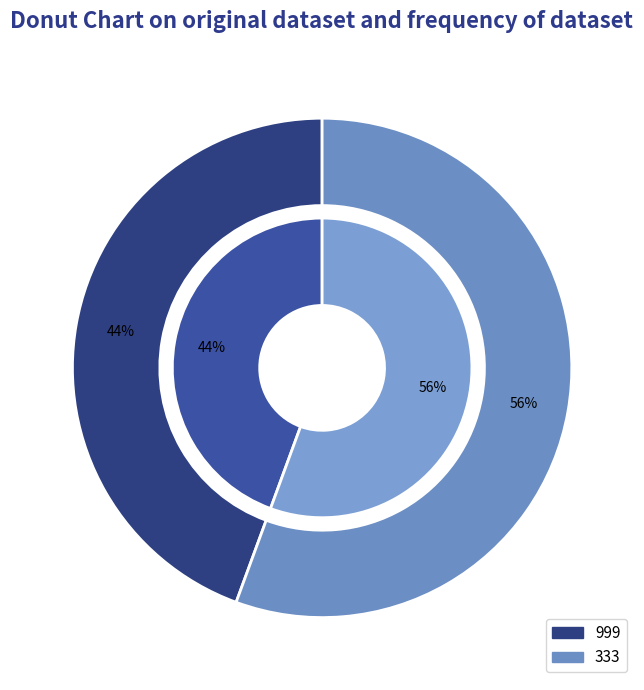

The 999 slice represents 44% of the pie. True or false?

True